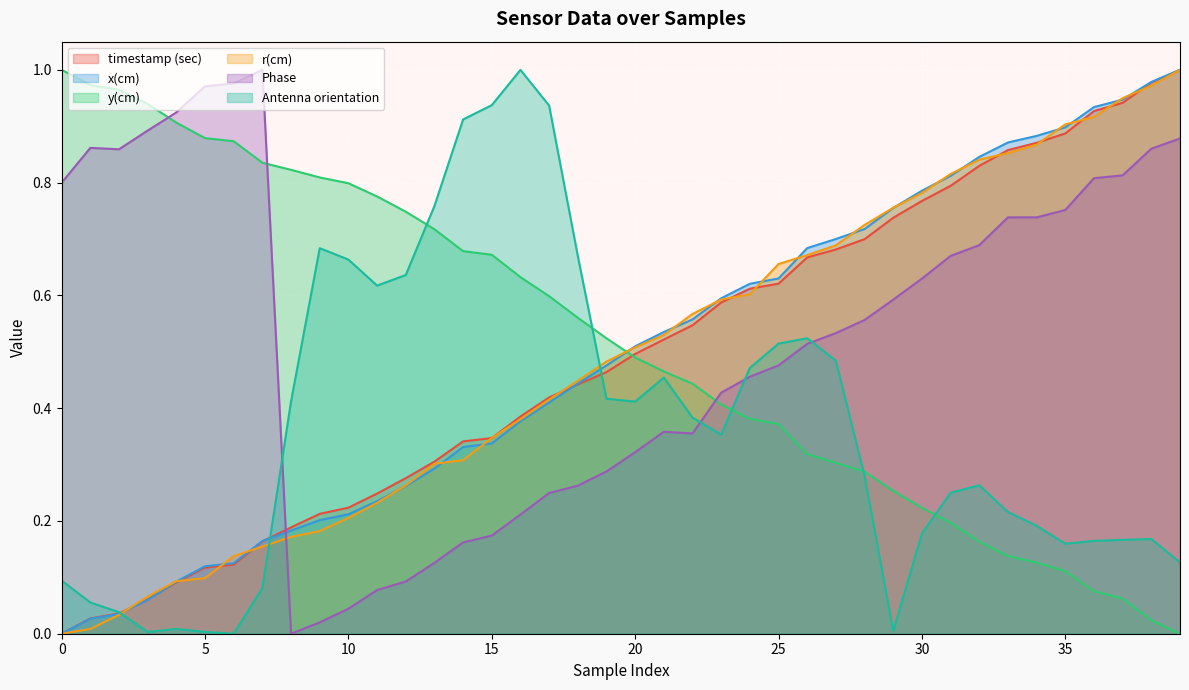

What are all the series names shown in the legend?

timestamp (sec), x(cm), y(cm), r(cm), Phase, Antenna orientation